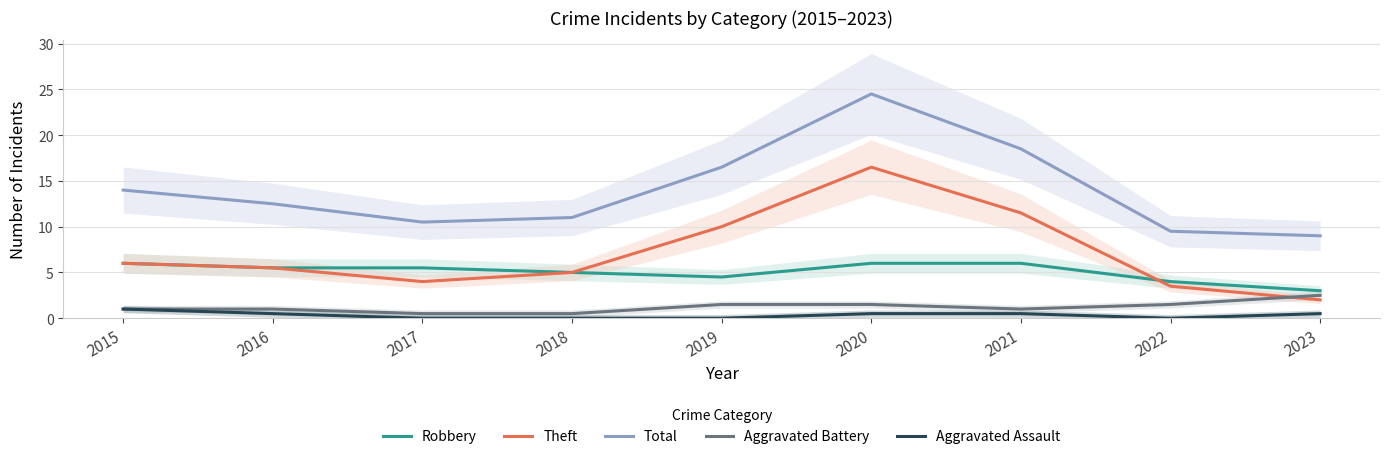

At 2022, list the series in order from largest to smallest.

Total, Robbery, Theft, Aggravated Battery, Aggravated Assault